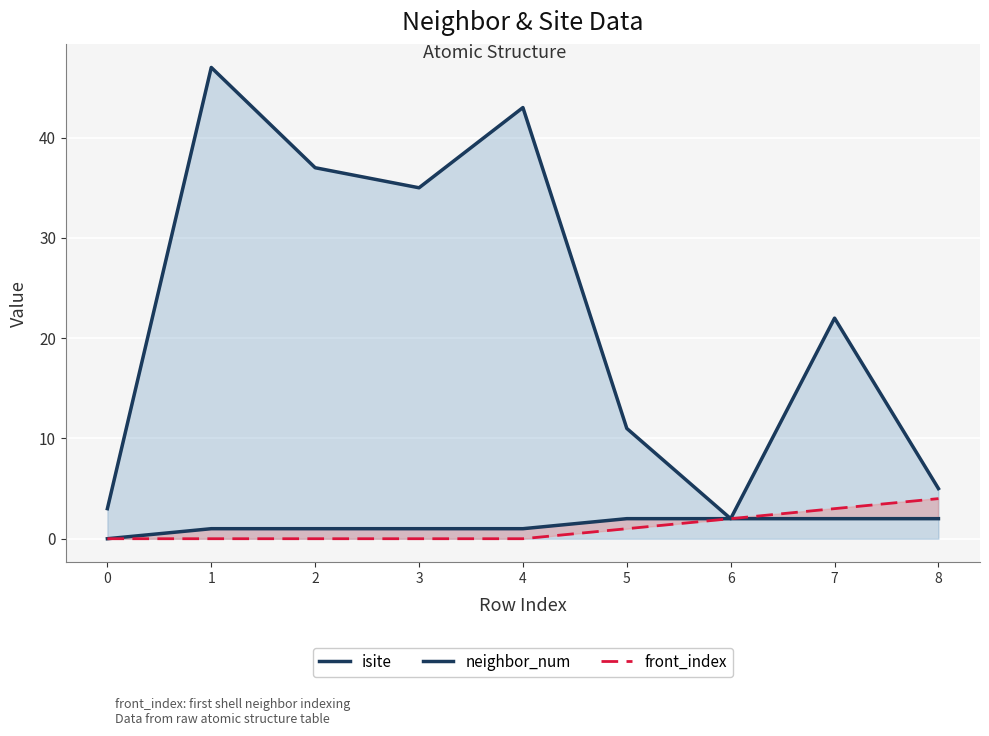

Rank the series at 5 from lowest to highest value.

front_index, neighbor_num, isite